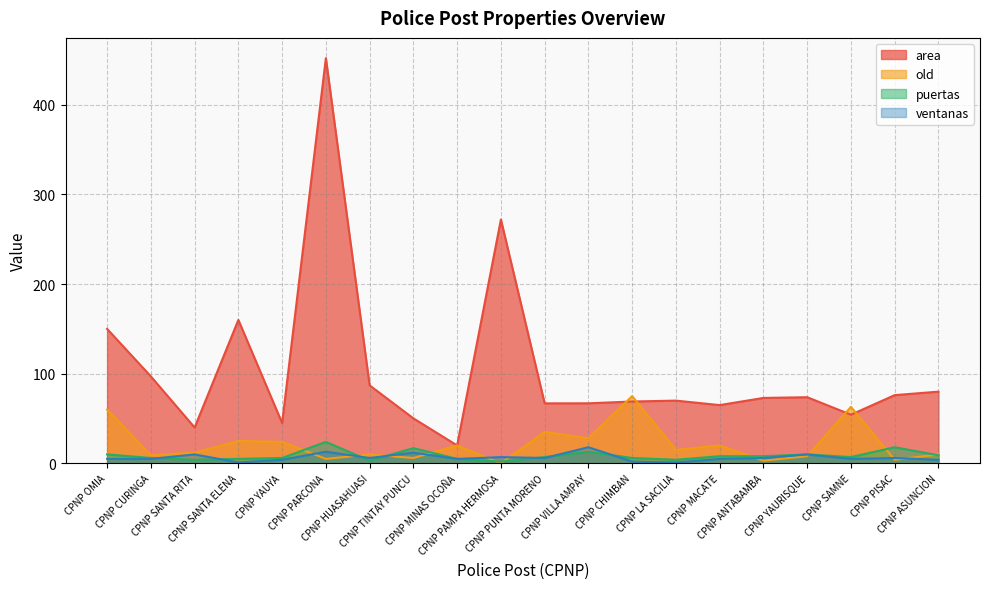

Which category has the highest value in the old series?

CPNP CHIMBAN